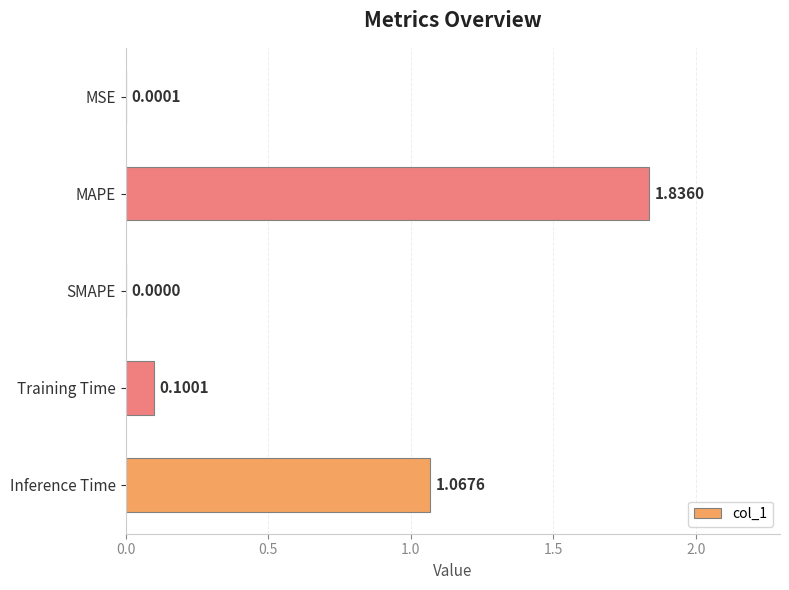

Between Inference Time and MAPE, which is larger?

MAPE